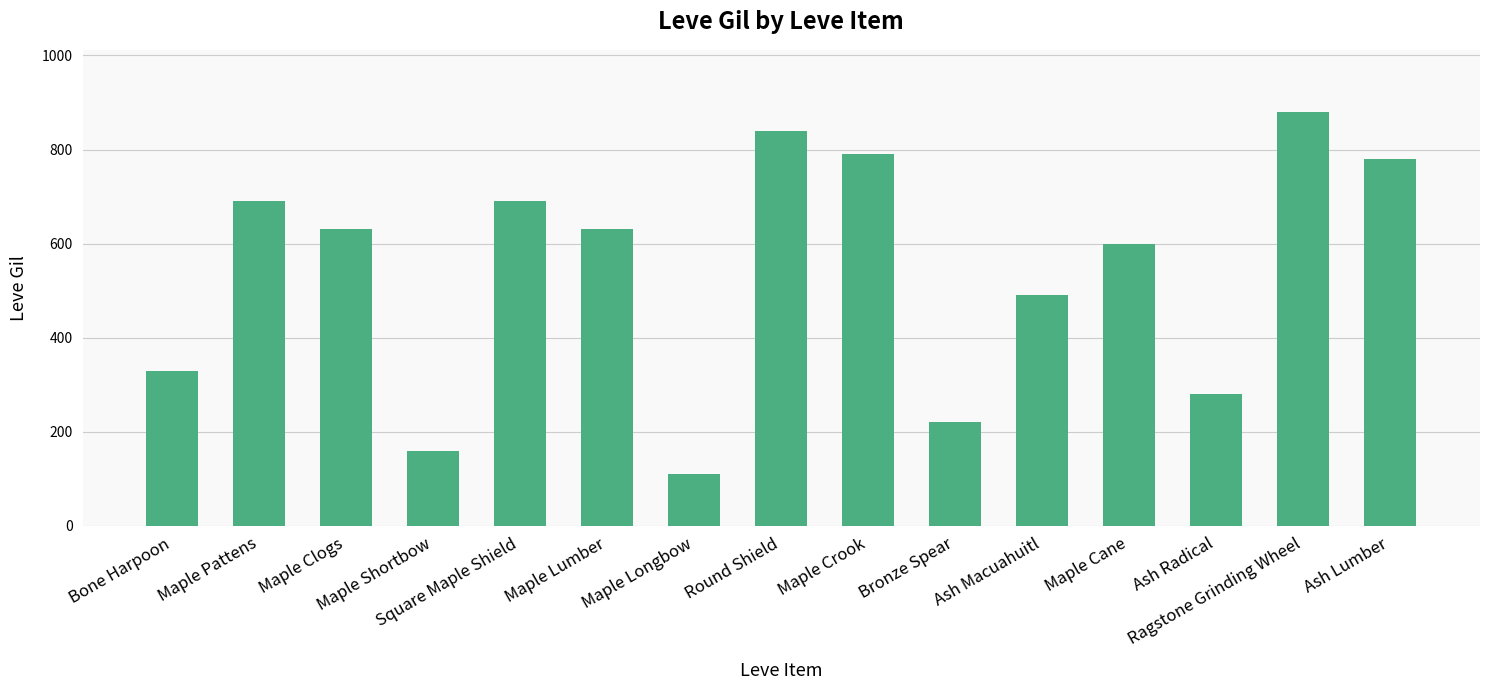

What is the ratio of the value at Maple Lumber to the value at Ash Macuahuitl?

1.3